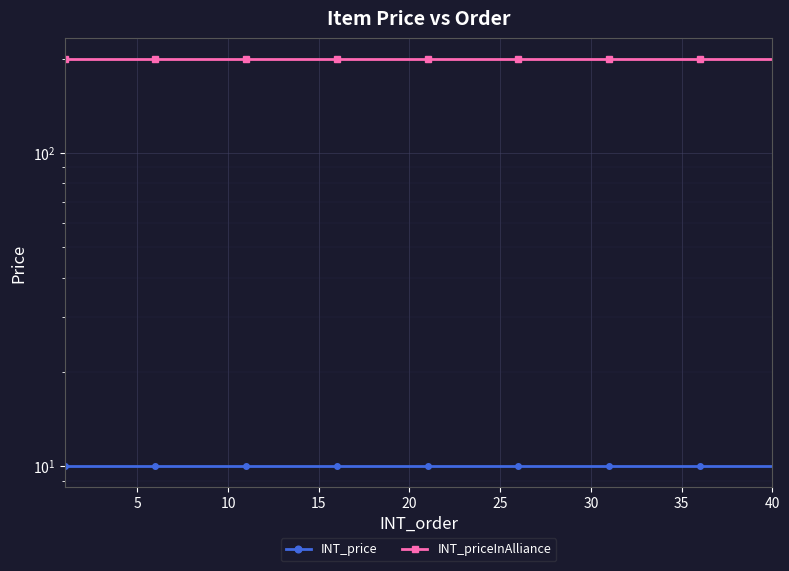

Is it true that INT_priceInAlliance equals 200 at 5?

True